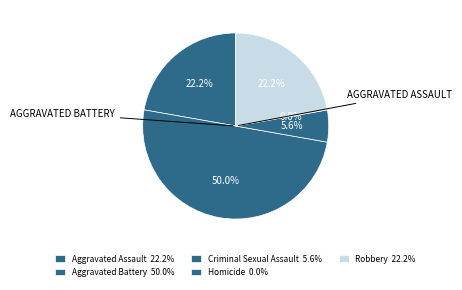

Count the number of slices in the pie.

5